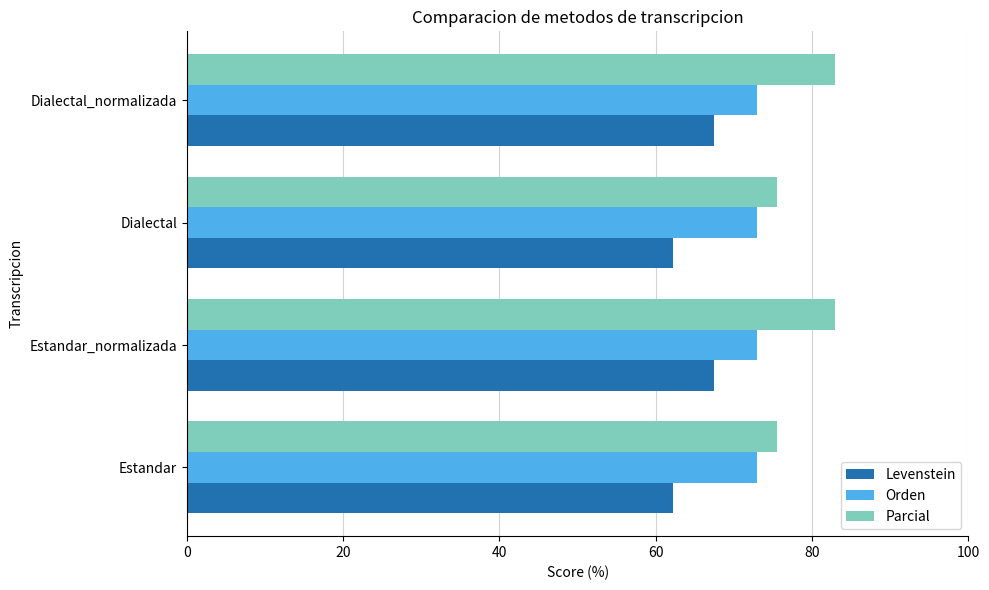

List the series in order of their peak value, lowest first.

Levenstein, Orden, Parcial